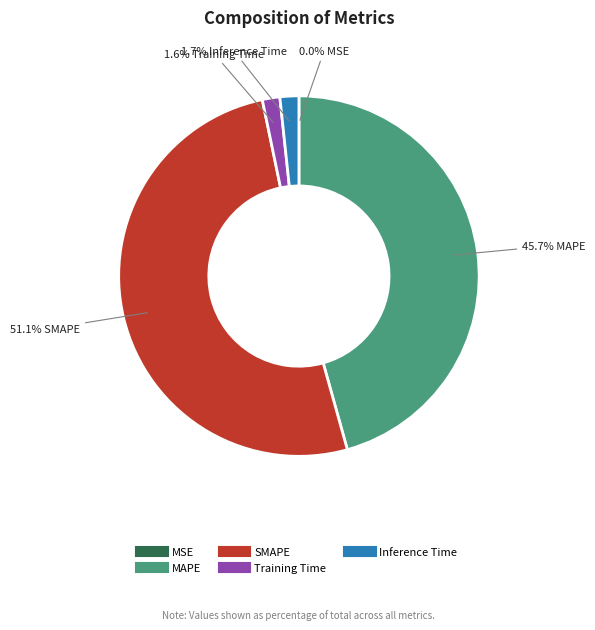

To the nearest percent, what percentage of the pie is MAPE?

46%